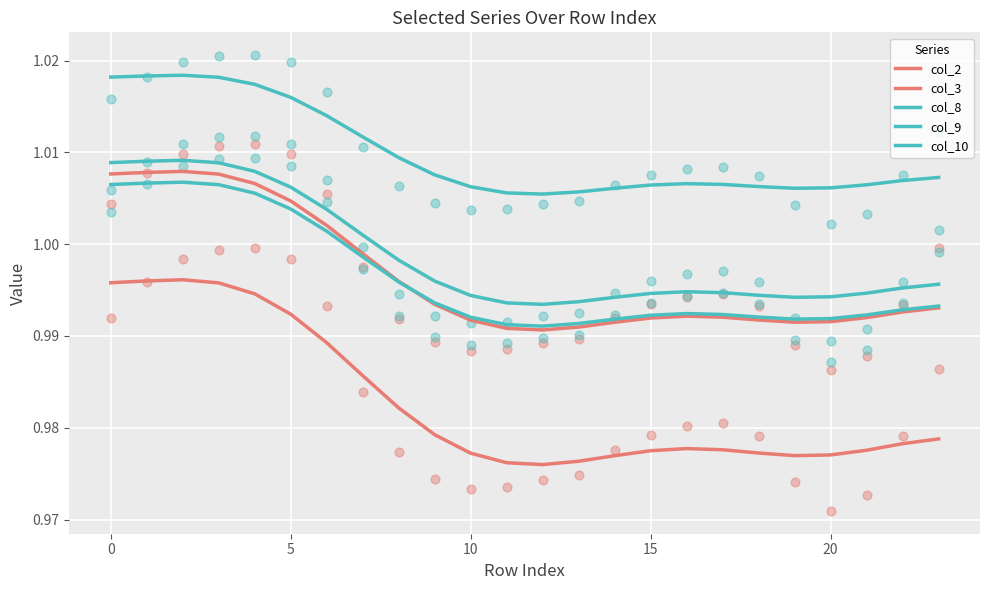

Is the value of col_9 at 18 greater than the value of col_2 at 13?

Yes